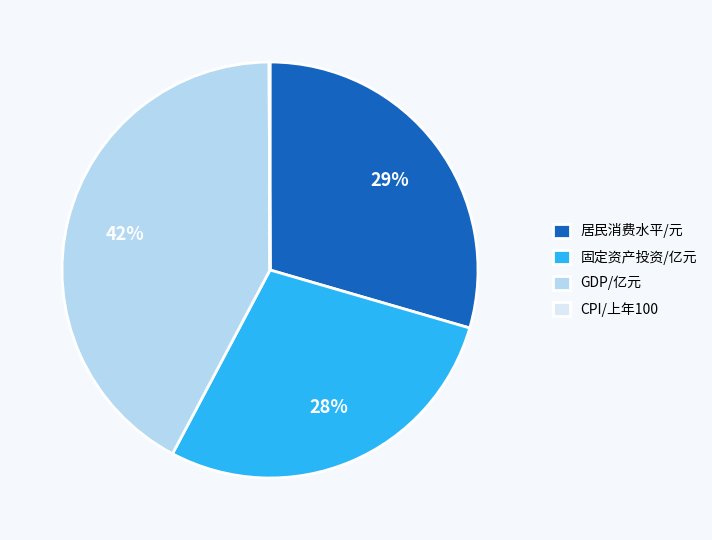

The 固定资产投资/亿元 slice represents 28% of the pie. True or false?

True